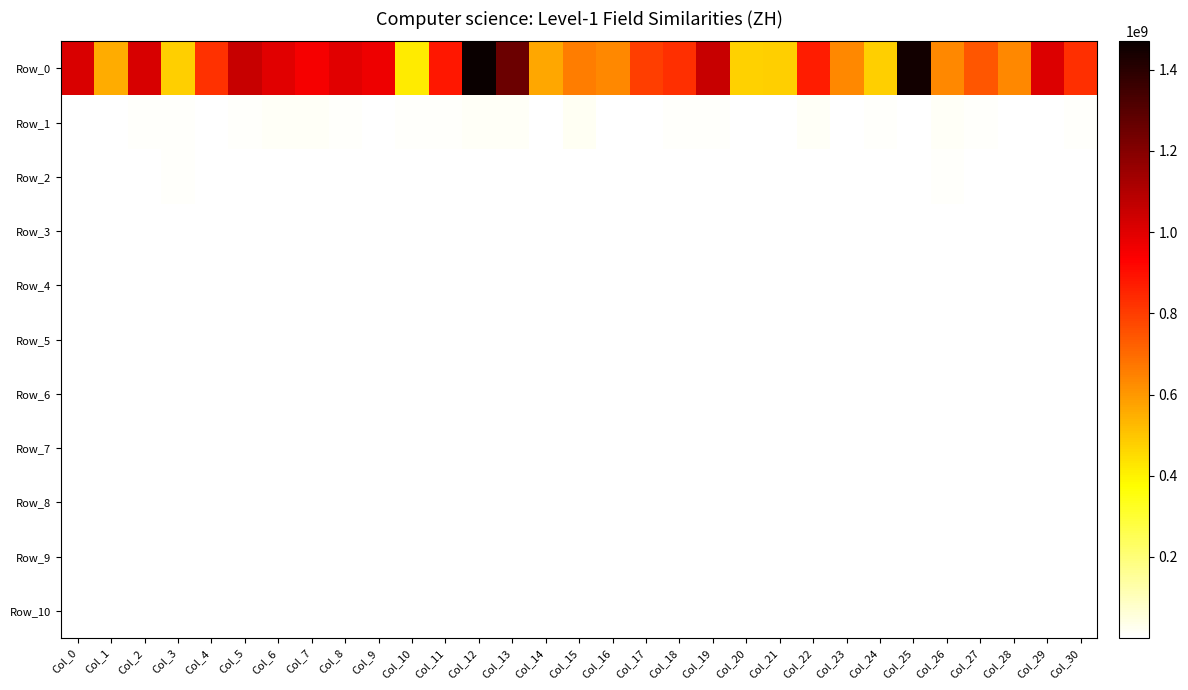

Reading left to right, list all the values displayed in this chart.

Row_0: Col_0=1015093689.9	Col_1=556542645.5	Col_2=1019530039.2	Col_3=480609084.6	Col_4=822385619.7	Col_5=1051962832.2	Col_6=997931771.1	Col_7=947674362.3	Col_8=997422816.1	Col_9=968541781.4	Col_10=418675107.6	Col_11=883734681.7	Col_12=1470053302.5	Col_13=1255438492.2	Col_14=566219621.0	Col_15=659488522.8	Col_16=632080751.2	Col_17=797817276.6	Col_18=831199106.5	Col_19=1052051101.9	Col_20=472954314.2	Col_21=482627738.2	Col_22=867778675.5	Col_23=637608884.0	Col_24=478117259.8	Col_25=1450109361.5	Col_26=633614140.5	Col_27=745408121.4	Col_28=637243280.9	Col_29=1005749388.5	Col_30=827855459.0
Row_1: Col_0=666042.6	Col_1=5197051.1	Col_2=6593804.6	Col_3=8109308.2	Col_4=1878800.6	Col_5=8222802.9	Col_6=12429293.2	Col_7=12483202.7	Col_8=9089400.6	Col_9=803412.0	Col_10=9303801.4	Col_11=11148414.5	Col_12=13769807.5	Col_13=15632020.6	Col_14=3907794.2	Col_15=17870269.1	Col_16=970334.7	Col_17=4191946.7	Col_18=9881267.5	Col_19=7533958.0	Col_20=4916201.3	Col_21=553210.1	Col_22=13236880.2	Col_23=5554739.6	Col_24=6830070.2	Col_25=4132063.0	Col_26=13326504.1	Col_27=7604542.6	Col_28=3517730.0	Col_29=5131887.4	Col_30=7482885.4
Row_2: Col_0=495111.9	Col_1=2469100.8	Col_2=2175720.5	Col_3=6396087.7	Col_4=1345394.0	Col_5=6083228.2	Col_6=3000003.9	Col_7=5390822.2	Col_8=4868375.4	Col_9=511726.1	Col_10=1648541.2	Col_11=1355047.8	Col_12=5357955.2	Col_13=1334531.2	Col_14=2895504.1	Col_15=4211200.0	Col_16=611137.2	Col_17=3603155.8	Col_18=1349953.4	Col_19=3302083.5	Col_20=1391467.3	Col_21=462957.3	Col_22=730982.1	Col_23=3014389.5	Col_24=2150730.3	Col_25=2244336.0	Col_26=6500417.5	Col_27=2550564.9	Col_28=1337997.2	Col_29=1489471.5	Col_30=2675933.1
Row_3: Col_0=480556.2	Col_1=2315548.3	Col_2=2099757.9	Col_3=6132384.9	Col_4=1251108.6	Col_5=5525924.4	Col_6=2662797.6	Col_7=5171488.9	Col_8=4514621.7	Col_9=491634.5	Col_10=1481931.6	Col_11=1064243.9	Col_12=4498936.7	Col_13=1202432.9	Col_14=2815091.9	Col_15=2766985.0	Col_16=561351.1	Col_17=3468856.1	Col_18=1212415.3	Col_19=3037198.9	Col_20=1282241.0	Col_21=451664.6	Col_22=634986.8	Col_23=2802933.8	Col_24=1542444.6	Col_25=2186534.6	Col_26=4432650.4	Col_27=2323478.0	Col_28=1075932.7	Col_29=1262802.4	Col_30=2358364.5
Row_4: Col_0=472638.8	Col_1=2237917.2	Col_2=2081737.4	Col_3=6020909.0	Col_4=1202933.2	Col_5=5164201.5	Col_6=2523751.2	Col_7=5040541.9	Col_8=4291767.7	Col_9=483501.4	Col_10=1416856.3	Col_11=949113.7	Col_12=4157824.9	Col_13=1159739.8	Col_14=2762902.6	Col_15=2663234.7	Col_16=535850.6	Col_17=3414512.2	Col_18=1166583.7	Col_19=2882506.0	Col_20=1251547.9	Col_21=445686.2	Col_22=615000.8	Col_23=2727717.4	Col_24=1282087.8	Col_25=2139963.3	Col_26=4009267.0	Col_27=2254094.2	Col_28=980501.3	Col_29=1142176.9	Col_30=2249235.5
Row_5: Col_0=468567.6	Col_1=2201212.2	Col_2=2074824.8	Col_3=5931140.8	Col_4=1163849.7	Col_5=4897587.4	Col_6=2426132.5	Col_7=4940182.9	Col_8=4159832.2	Col_9=480529.5	Col_10=1345963.3	Col_11=871165.4	Col_12=3906578.2	Col_13=1138868.7	Col_14=2715749.6	Col_15=2597372.1	Col_16=521667.1	Col_17=3378256.8	Col_18=1139849.5	Col_19=2768184.7	Col_20=1221768.6	Col_21=443590.6	Col_22=605628.7	Col_23=2654365.2	Col_24=1113582.4	Col_25=2118354.9	Col_26=3734987.0	Col_27=2191542.7	Col_28=932207.6	Col_29=1060212.2	Col_30=2173458.5
Row_6: Col_0=464371.3	Col_1=2168443.6	Col_2=2068877.8	Col_3=5807111.7	Col_4=1124740.7	Col_5=4693435.7	Col_6=2362573.1	Col_7=4863177.6	Col_8=4058501.5	Col_9=477876.0	Col_10=1260947.6	Col_11=820086.2	Col_12=3713028.5	Col_13=1125452.5	Col_14=2671682.8	Col_15=2551174.2	Col_16=505725.2	Col_17=3359363.0	Col_18=1119260.0	Col_19=2719772.5	Col_20=1200032.0	Col_21=442531.6	Col_22=599655.9	Col_23=2587162.6	Col_24=1024594.0	Col_25=2104261.4	Col_26=3585889.2	Col_27=2168212.9	Col_28=878051.8	Col_29=1016869.5	Col_30=2118095.4
Row_7: Col_0=460915.3	Col_1=2128650.9	Col_2=2062874.9	Col_3=5676385.3	Col_4=1094427.7	Col_5=4508607.4	Col_6=2332594.5	Col_7=4777386.8	Col_8=3954742.2	Col_9=475918.1	Col_10=1176056.0	Col_11=778721.6	Col_12=3574886.0	Col_13=1112276.1	Col_14=2632061.6	Col_15=2504040.5	Col_16=492976.3	Col_17=3348604.0	Col_18=1102904.4	Col_19=2676954.1	Col_20=1186250.4	Col_21=440526.8	Col_22=597893.2	Col_23=2528220.8	Col_24=933833.7	Col_25=2096057.6	Col_26=3497916.9	Col_27=2147273.2	Col_28=828999.5	Col_29=976883.8	Col_30=2070194.6
Row_8: Col_0=457174.4	Col_1=2098295.5	Col_2=2059724.1	Col_3=5571463.7	Col_4=1064910.4	Col_5=4363649.2	Col_6=2315215.9	Col_7=4695890.1	Col_8=3869387.2	Col_9=474642.7	Col_10=1121910.8	Col_11=739602.6	Col_12=3498767.8	Col_13=1101296.3	Col_14=2596913.6	Col_15=2478284.7	Col_16=486883.7	Col_17=3337695.6	Col_18=1078662.1	Col_19=2611064.1	Col_20=1174114.3	Col_21=438561.5	Col_22=596435.5	Col_23=2470586.5	Col_24=824357.2	Col_25=2090403.2	Col_26=3421793.7	Col_27=2127911.8	Col_28=796205.4	Col_29=950260.3	Col_30=2030402.1
Row_9: Col_0=454232.5	Col_1=2072686.1	Col_2=2057343.9	Col_3=5498163.4	Col_4=1035637.2	Col_5=4238281.3	Col_6=2296683.5	Col_7=4626406.1	Col_8=3769433.7	Col_9=473602.3	Col_10=1089123.6	Col_11=708882.6	Col_12=3433439.5	Col_13=1088762.8	Col_14=2551592.3	Col_15=2458596.6	Col_16=480984.5	Col_17=3318717.0	Col_18=1058428.7	Col_19=2568005.9	Col_20=1159018.2	Col_21=435633.9	Col_22=595410.8	Col_23=2426920.8	Col_24=755835.0	Col_25=2087303.8	Col_26=3371578.9	Col_27=2110257.7	Col_28=774687.5	Col_29=932453.2	Col_30=1997603.4
Row_10: Col_0=452016.8	Col_1=2046377.2	Col_2=2055056.4	Col_3=5402535.7	Col_4=1005674.0	Col_5=4120241.0	Col_6=2271874.8	Col_7=4555857.9	Col_8=3668989.0	Col_9=472632.8	Col_10=1050193.1	Col_11=678792.1	Col_12=3365810.4	Col_13=1077917.0	Col_14=2513576.5	Col_15=2434194.6	Col_16=472769.6	Col_17=3288346.5	Col_18=1040133.7	Col_19=2495553.6	Col_20=1144451.4	Col_21=432137.0	Col_22=594574.3	Col_23=2396267.4	Col_24=678065.9	Col_25=2084433.6	Col_26=3321049.8	Col_27=2090437.7	Col_28=756817.7	Col_29=912074.6	Col_30=1962628.4